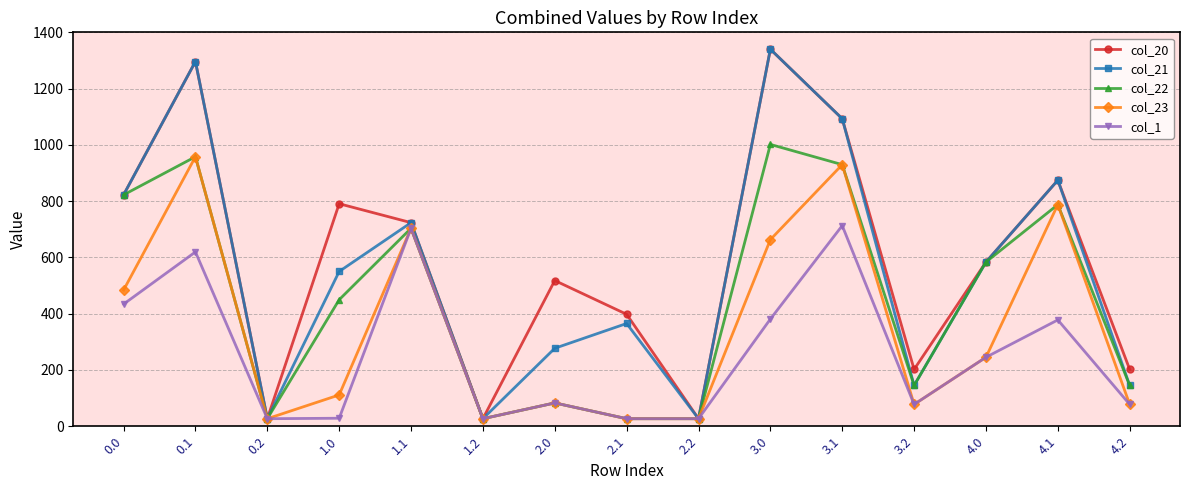

Where is col_20 nearest to the value 683?

1.1